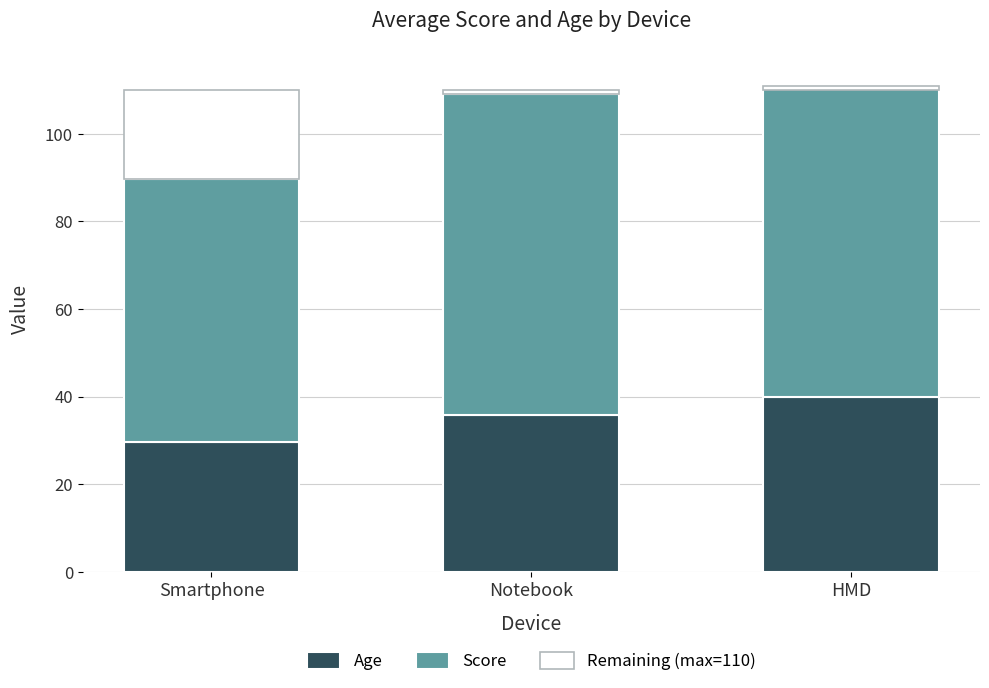

Which has a higher value, Notebook or HMD?

HMD